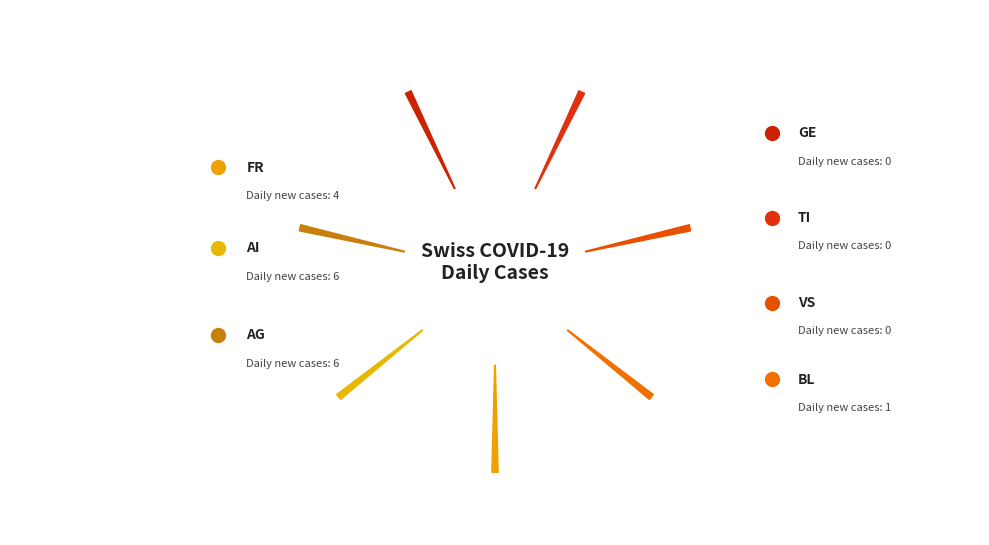

Which slice is the smallest?

GE